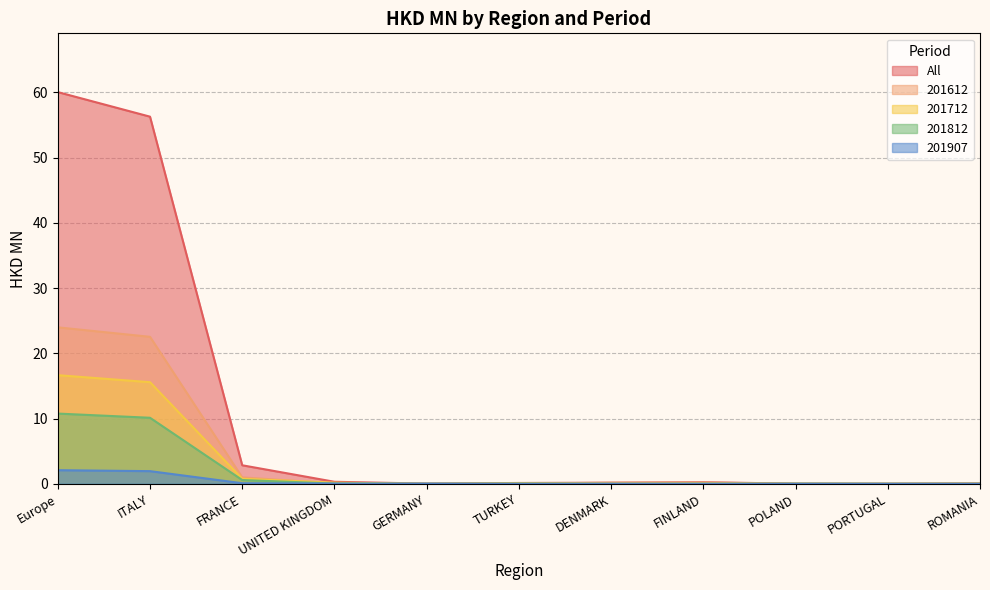

Which series has the largest total across all categories?

All